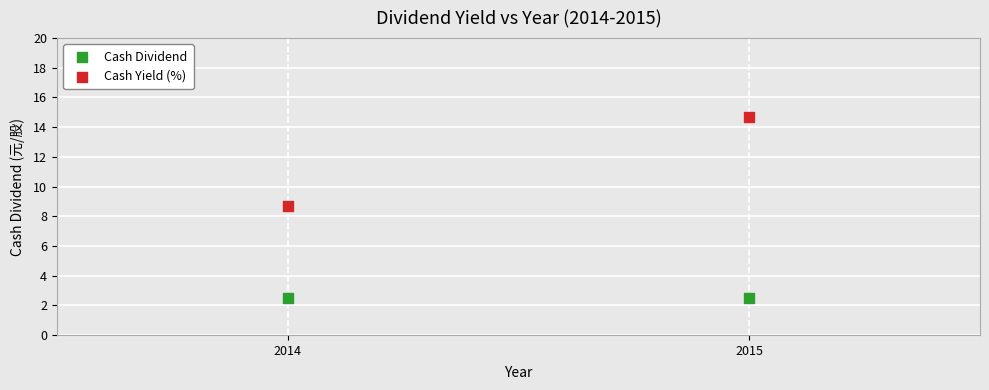

Across all data points, what is the average X value?

2014.5